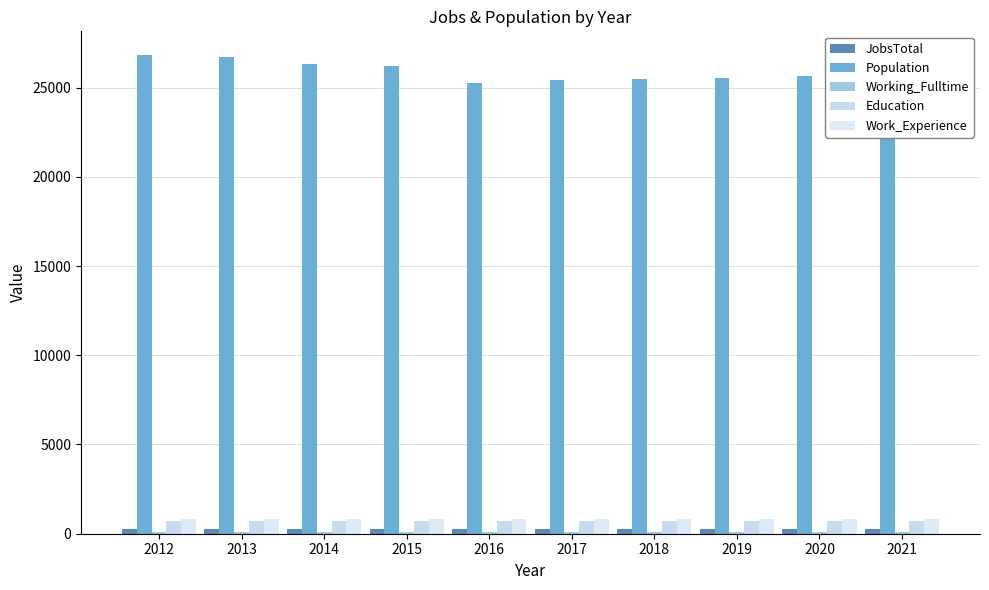

Which series has the largest total across all categories?

Population